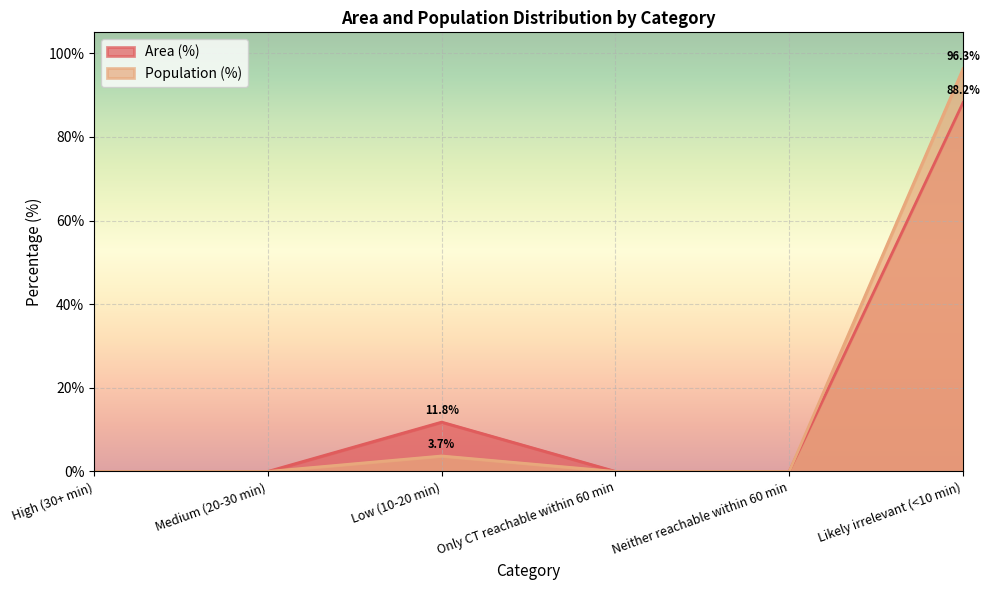

What position from the right is Medium (20-30 min)?

5